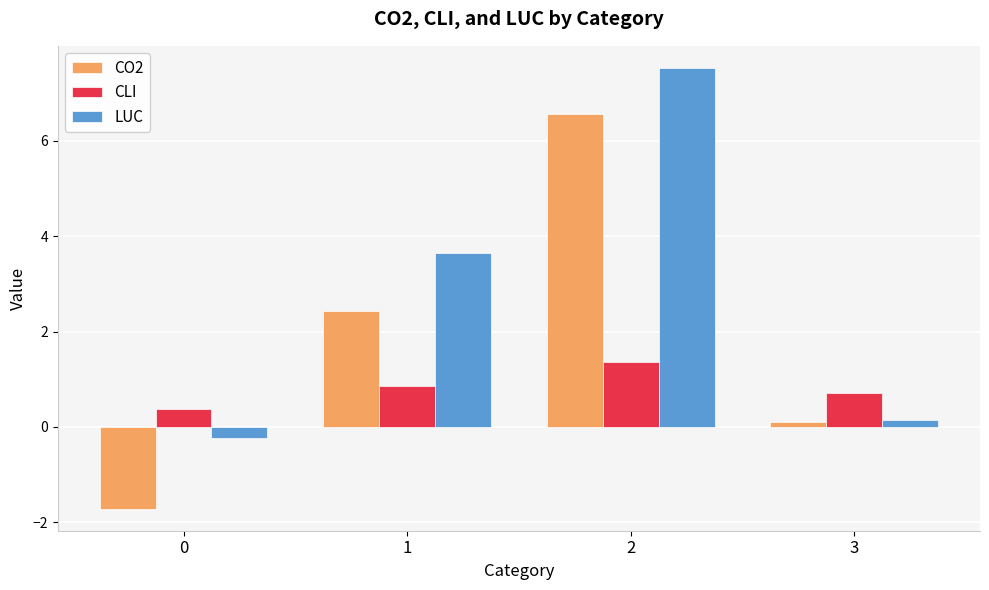

True or false: CO2 has a value of -1.7 at 0.

True